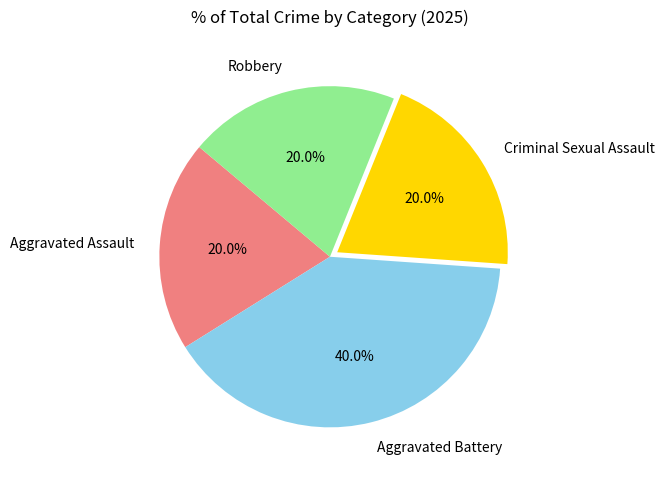

Is the sum of Aggravated Battery and Aggravated Assault greater than half?

Yes